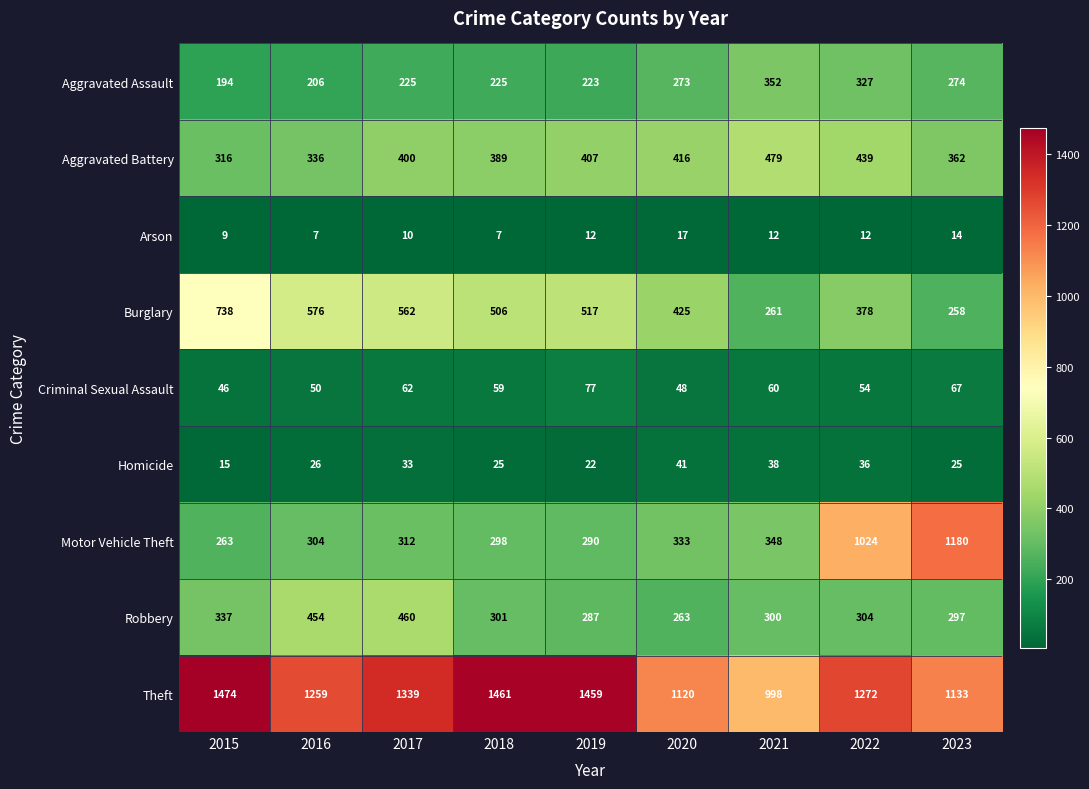

The value of Burglary at 2022 is 378. True or false?

True